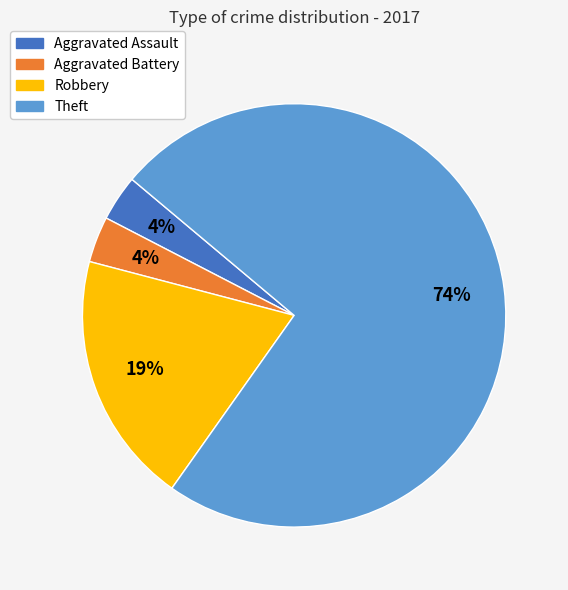

True or false: Theft accounts for 74% of the total.

True